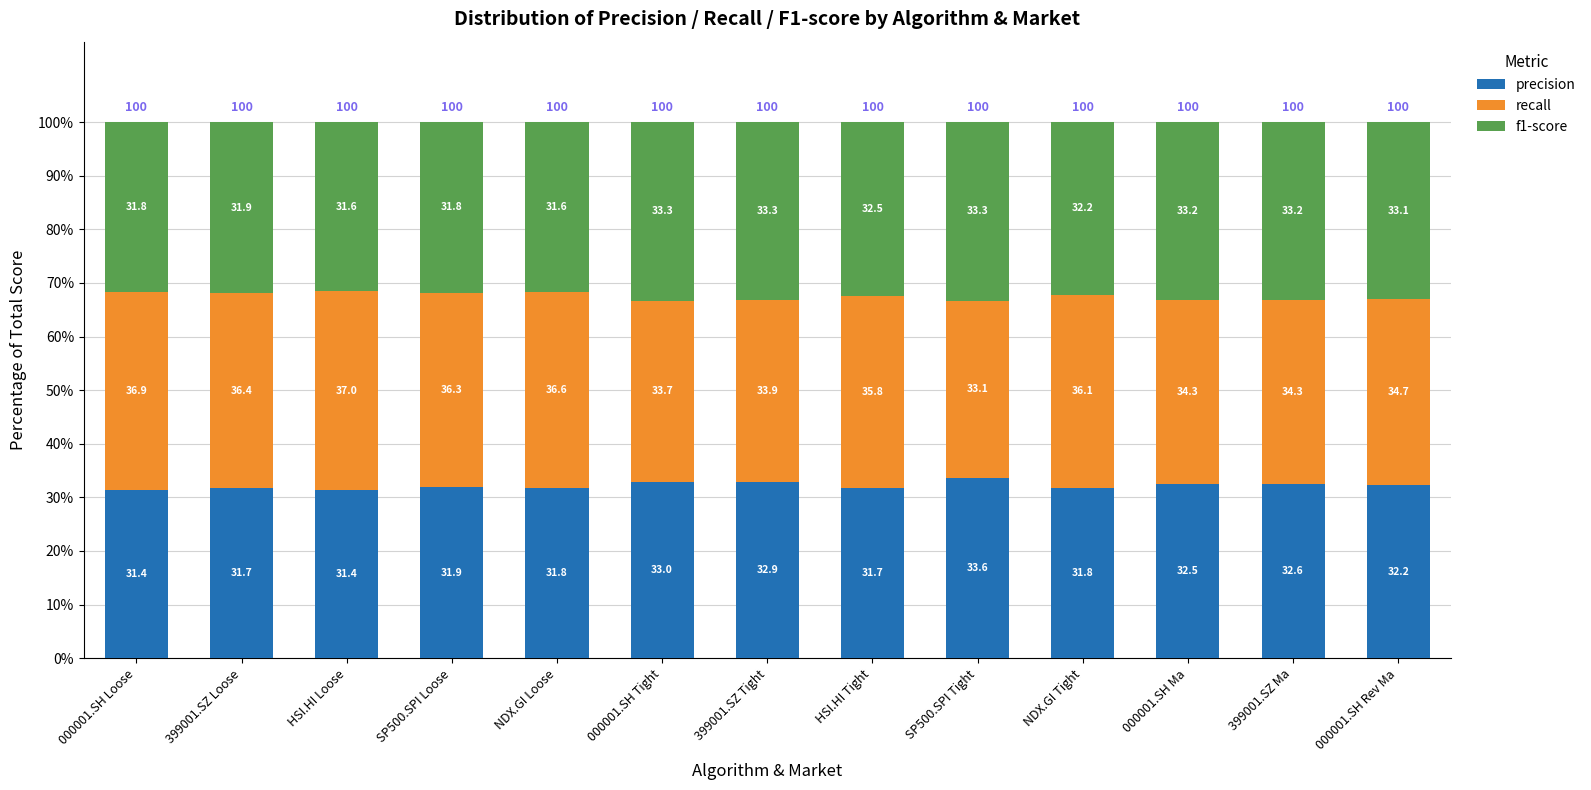

What is the difference between the second highest and minimum values in the precision series?

1.6